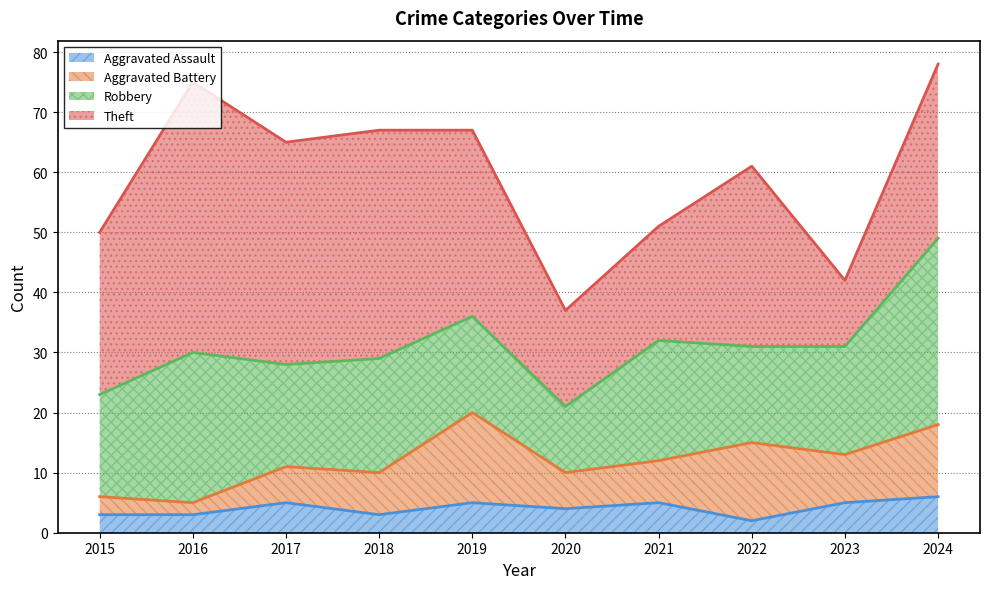

The Aggravated Assault series shows 5 at 2019. True or false?

True